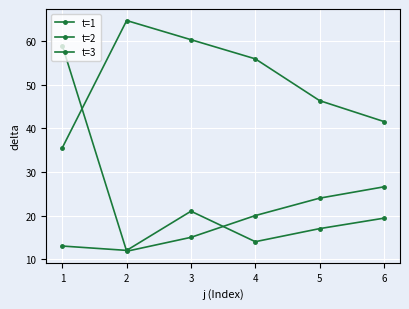

Which series has the largest total across all categories?

t=1